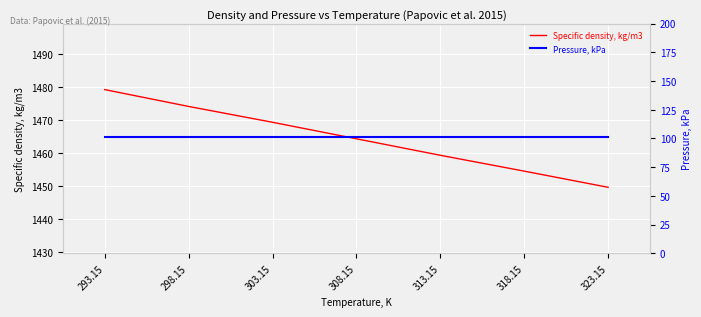

Read the Pressure, kPa value at 318.15.

101.3